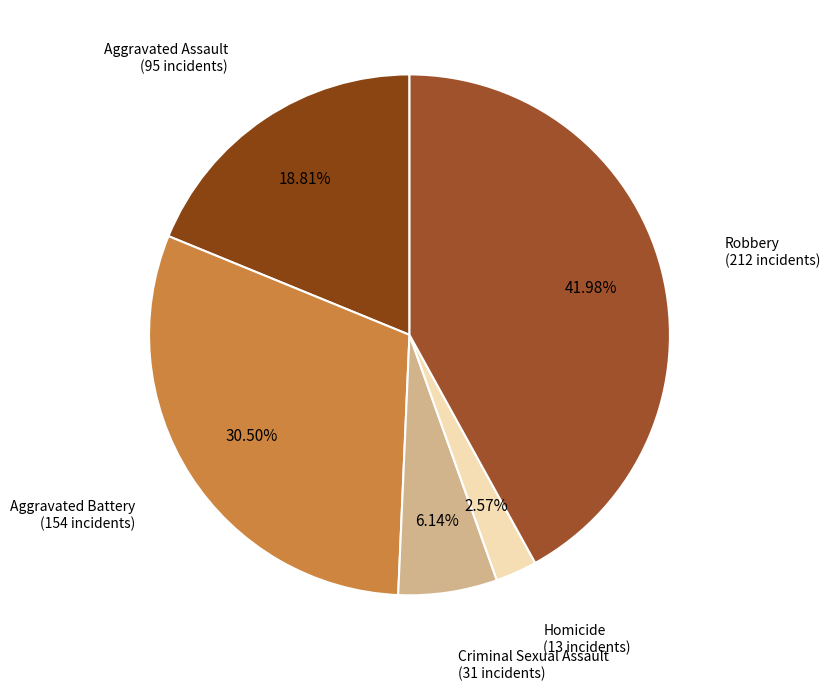

Which slice is the largest?

Robbery